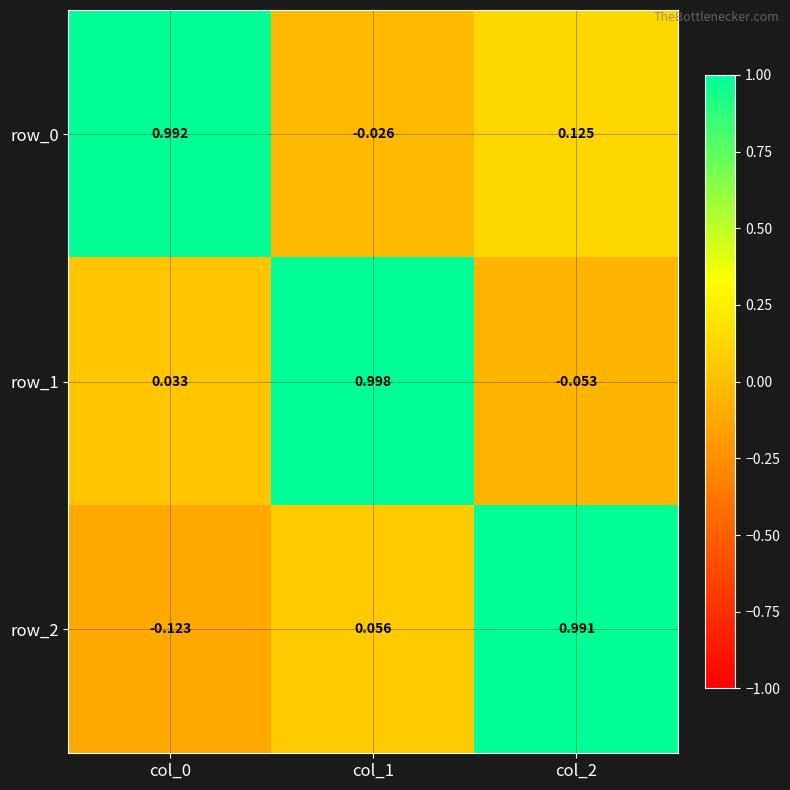

Where is row_0 nearest to the value 0?

col_1